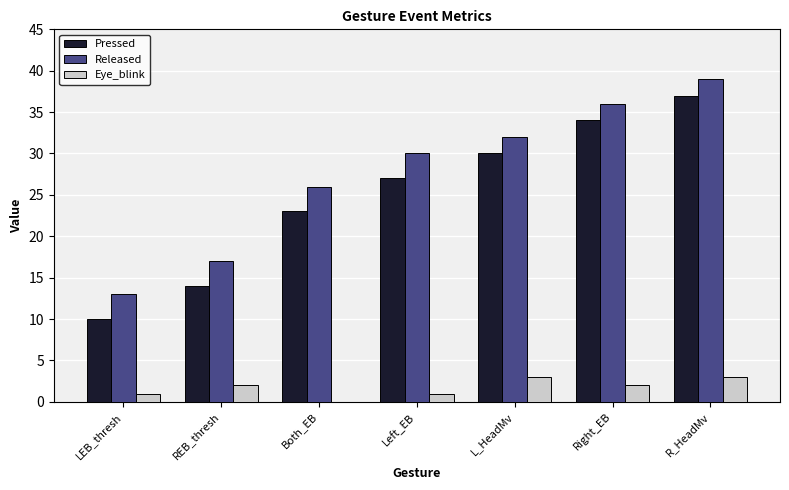

Count the number of categories in the chart.

7